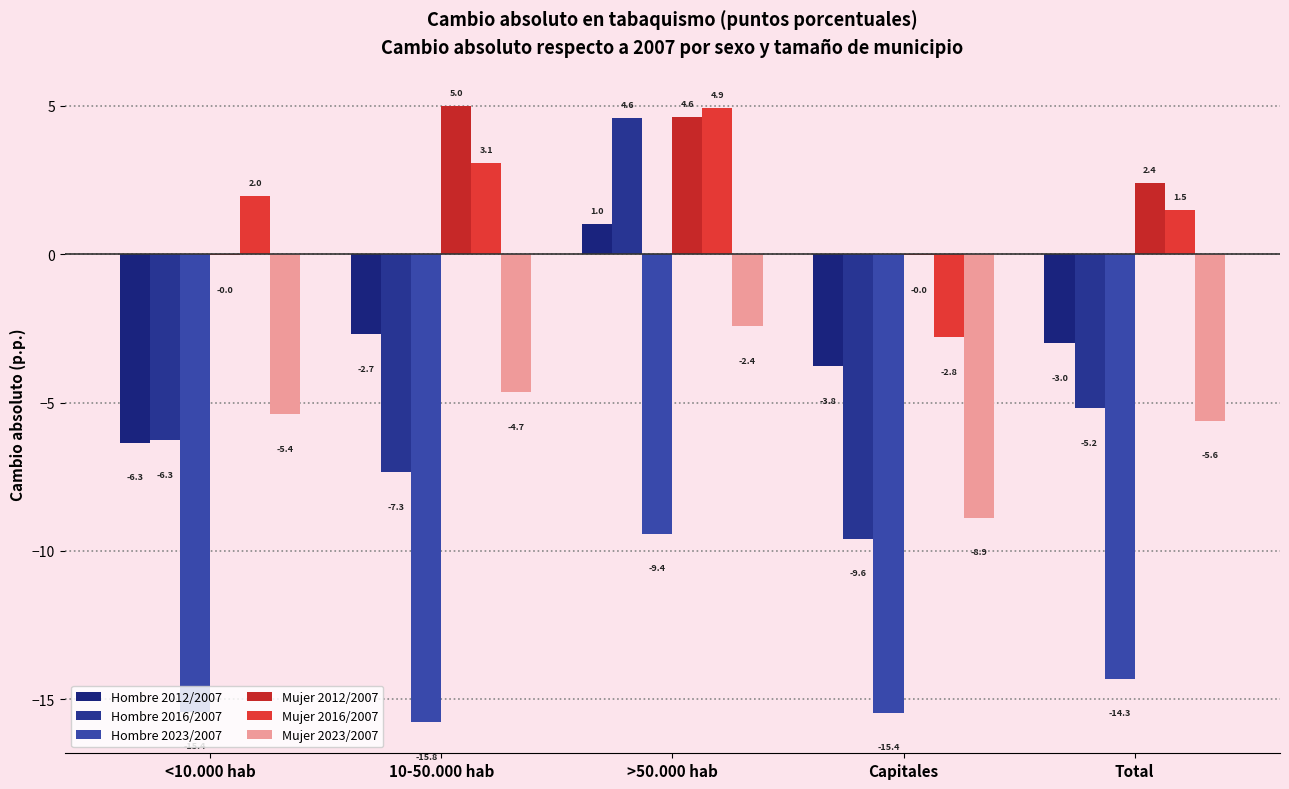

What is the spread (max minus min) of values at <10.000 hab?

17.4